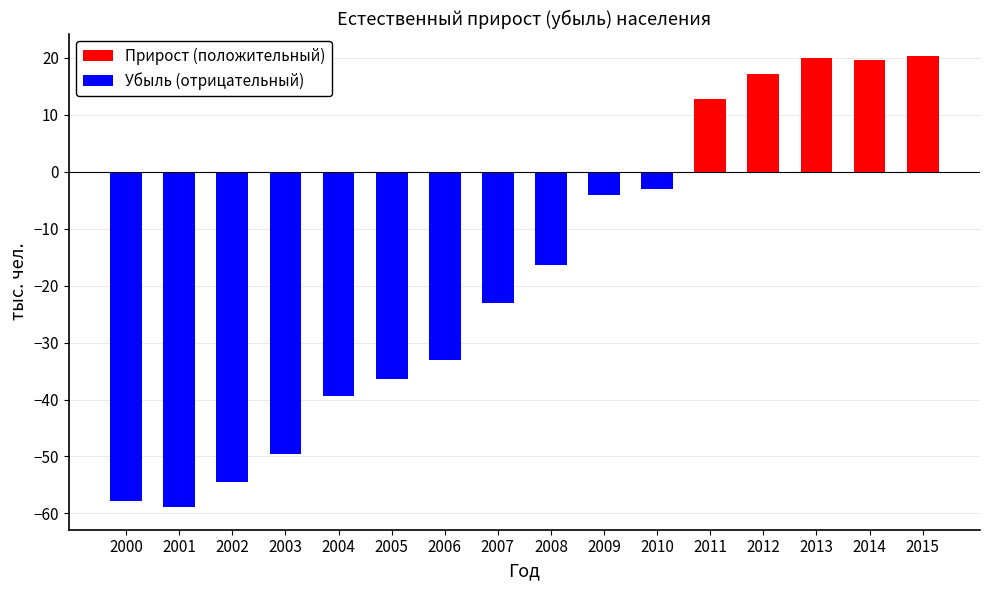

How many values are below -16?

9